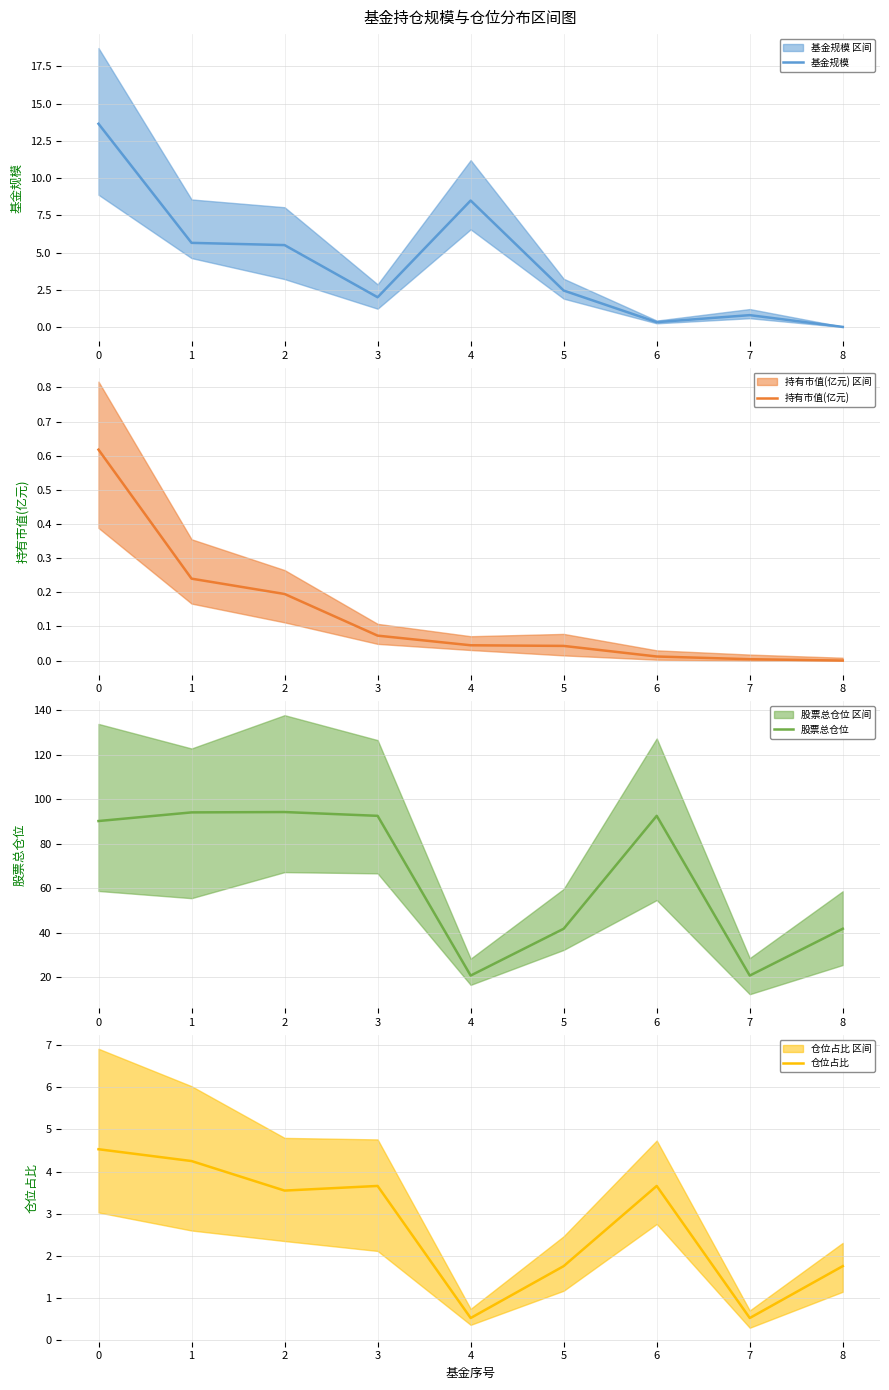

What is the difference between the second highest and second lowest values in the 股票总仓位 series?

73.4